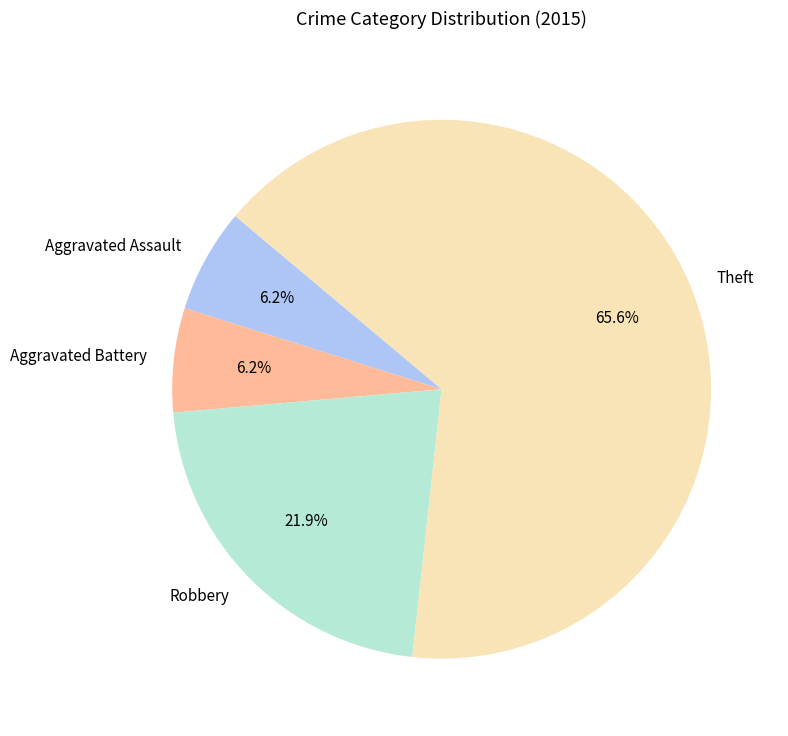

Approximately how many times larger is the value at Robbery compared to Aggravated Battery?

3.5